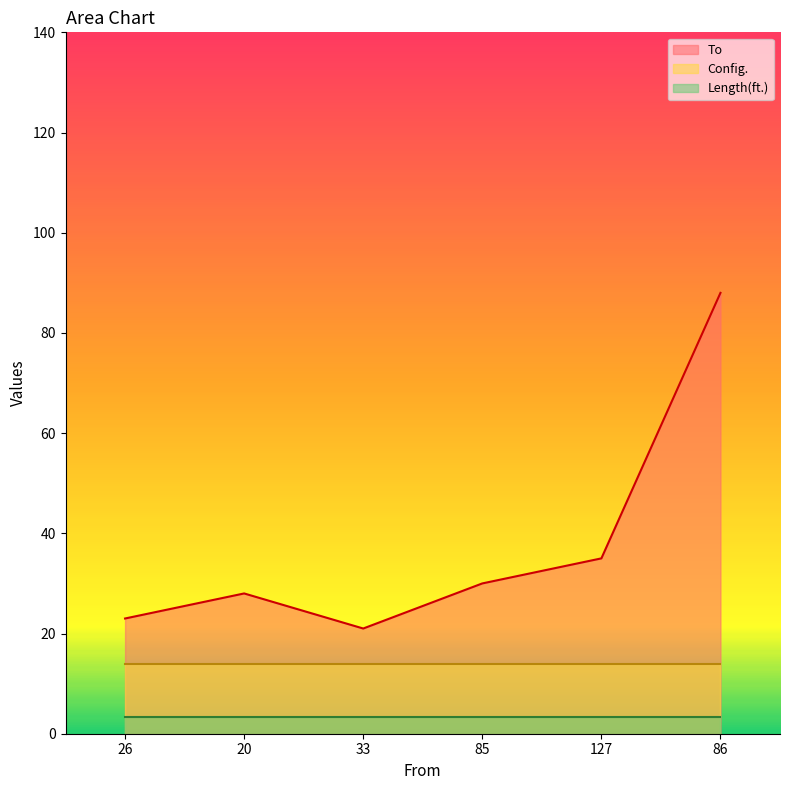

True or false: To has more than 1 interior local peaks.

False